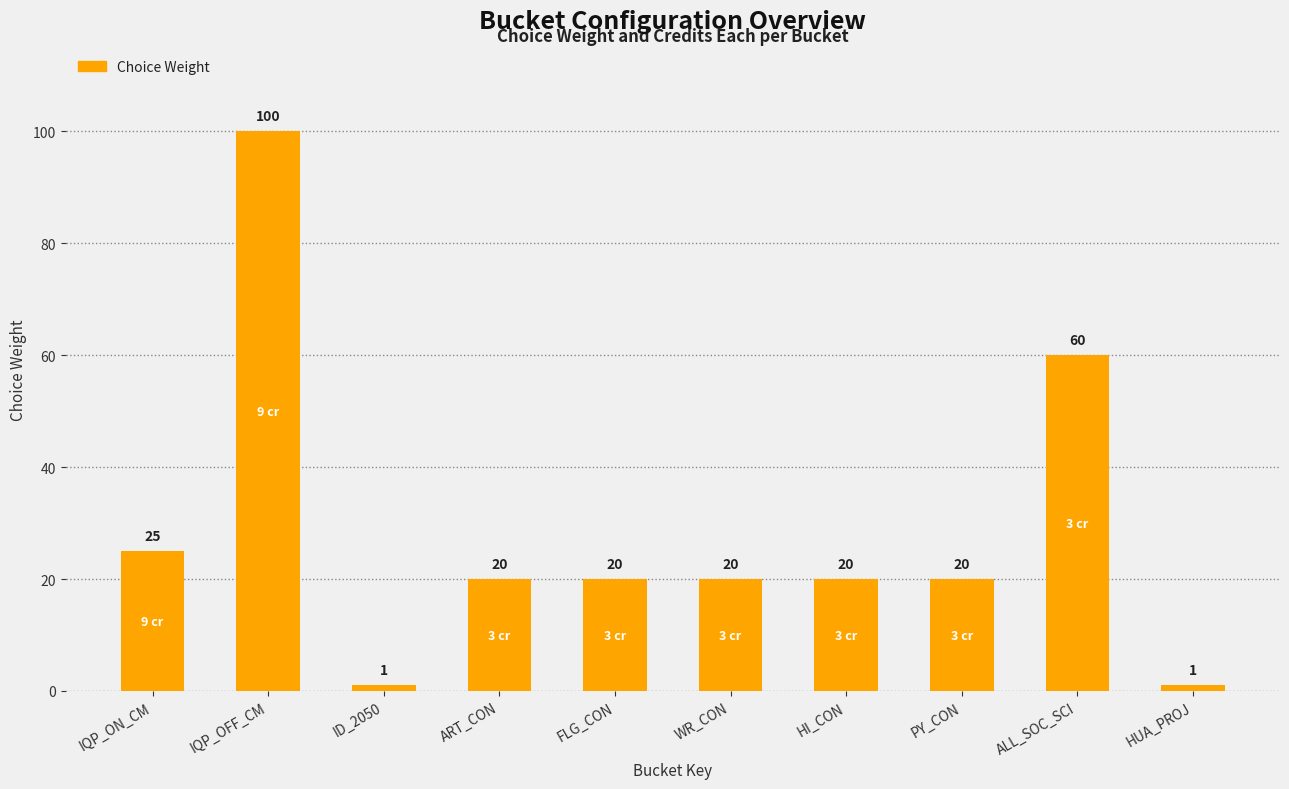

What is the sum of the values at HI_CON and IQP_OFF_CM?

120